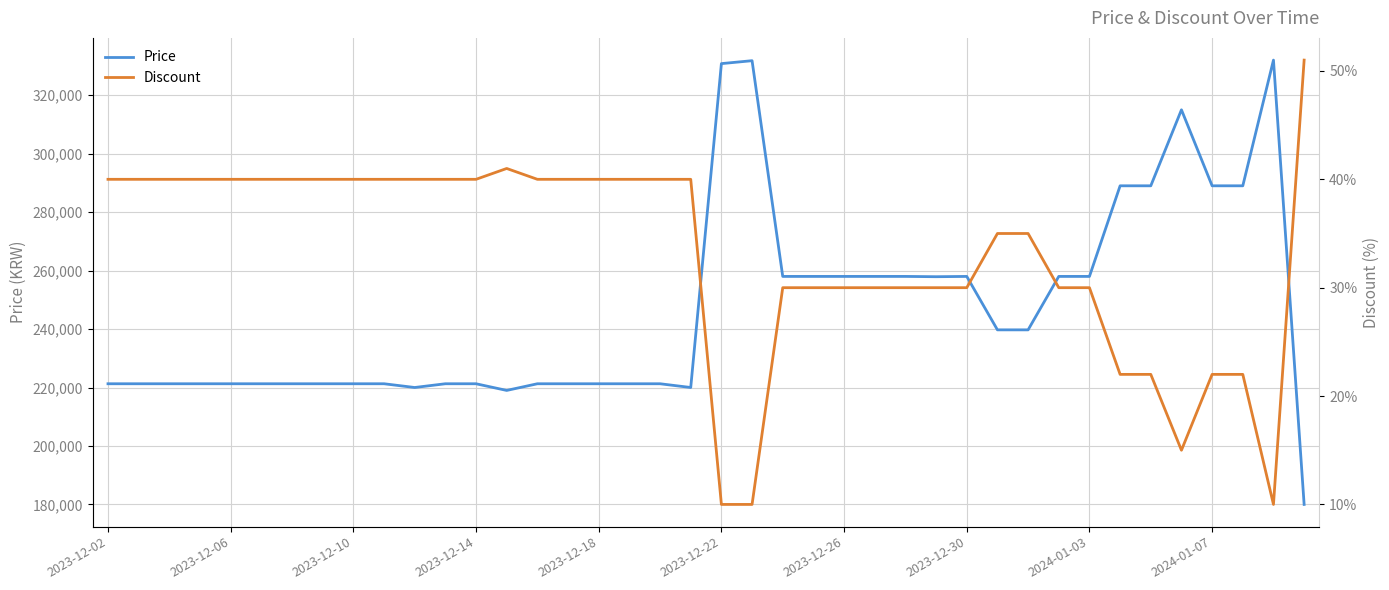

Reading right to left, transcribe all the data shown in this chart.

Price: 180000	332000	289000	289000	315000	289000	289000	258000	258000	239720	239720	258000	257900	258000	258000	258000	258000	258000	331800	330800	220000	221280	221280	221280	221280	221280	219000	221280	221280	220000	221280	221280	221280	221280	221280	221280	221280	221280	221280	221280
Discount: 51	10	22	22	15	22	22	30	30	35	35	30	30	30	30	30	30	30	10	10	40	40	40	40	40	40	41	40	40	40	40	40	40	40	40	40	40	40	40	40